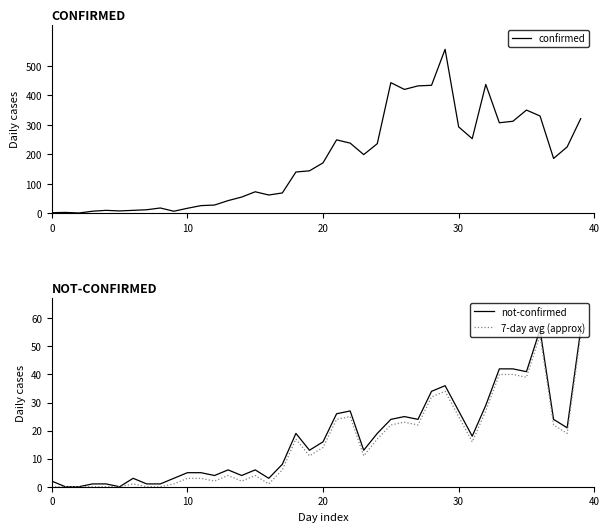

The value of 7-day avg (approx) at 10 is 3. True or false?

True